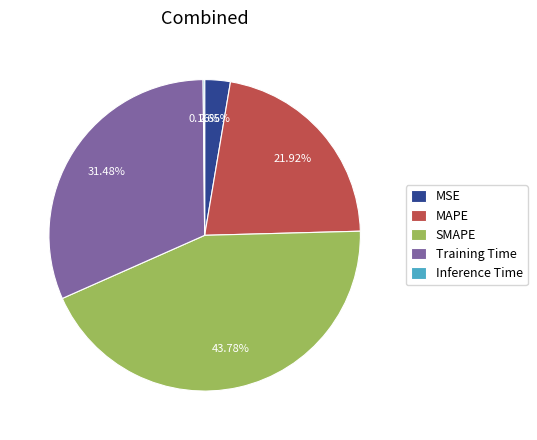

Which category has the biggest portion of the pie?

SMAPE